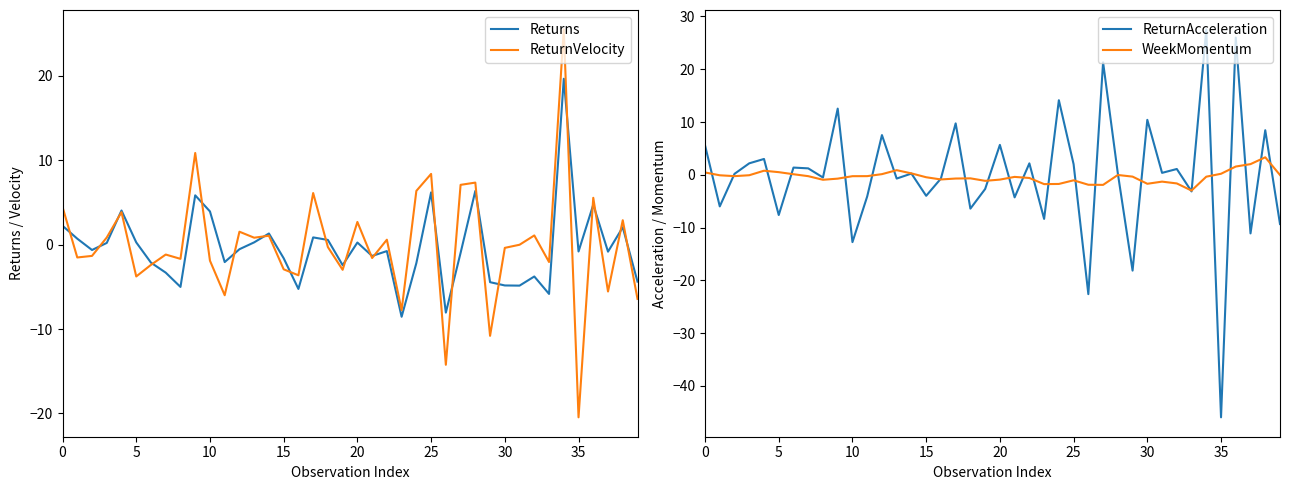

Does the chart display data point markers on the line(s)?

No